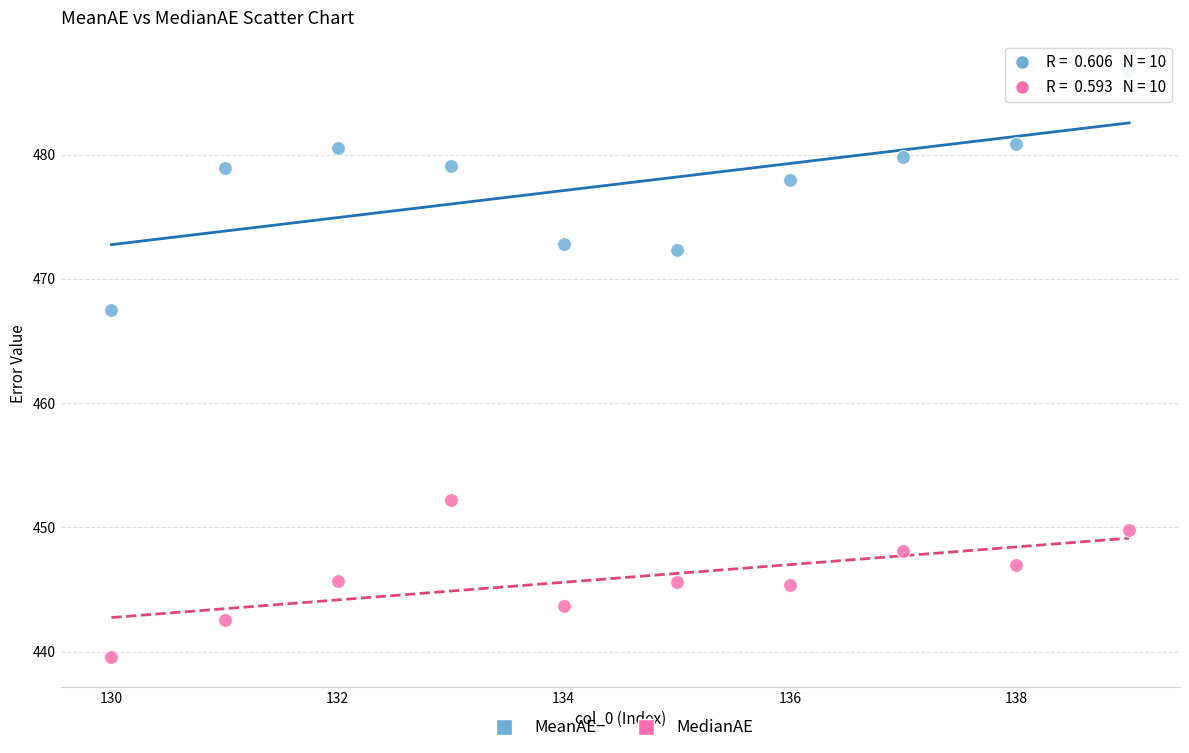

What is the X range (max minus min) for the scatter plot?

9.0